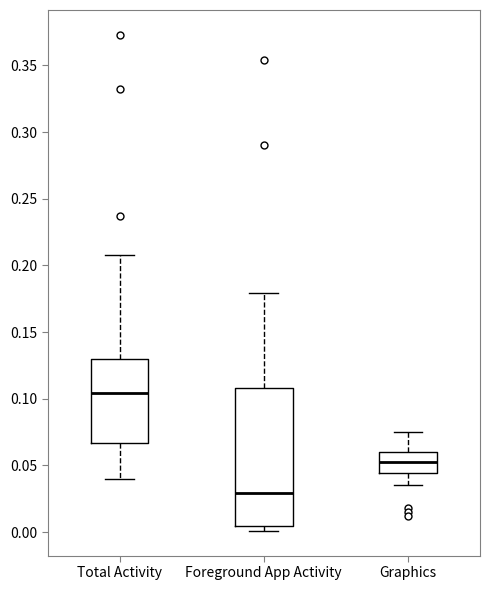

Reading left to right, transcribe this box plot: for each box, give where its median line is, the range the box spans, and where its two whiskers end, as read against the y-axis. The values are not printed on the chart, so give them approximately, as read against the axis.

Total Activity: median 0.105, box 0.065 to 0.130, whiskers 0.040 to 0.210
Foreground App Activity: median 0.030, box 0.005 to 0.110, whiskers 0.000 to 0.180
Graphics: median 0.055, box 0.045 to 0.060, whiskers 0.035 to 0.075